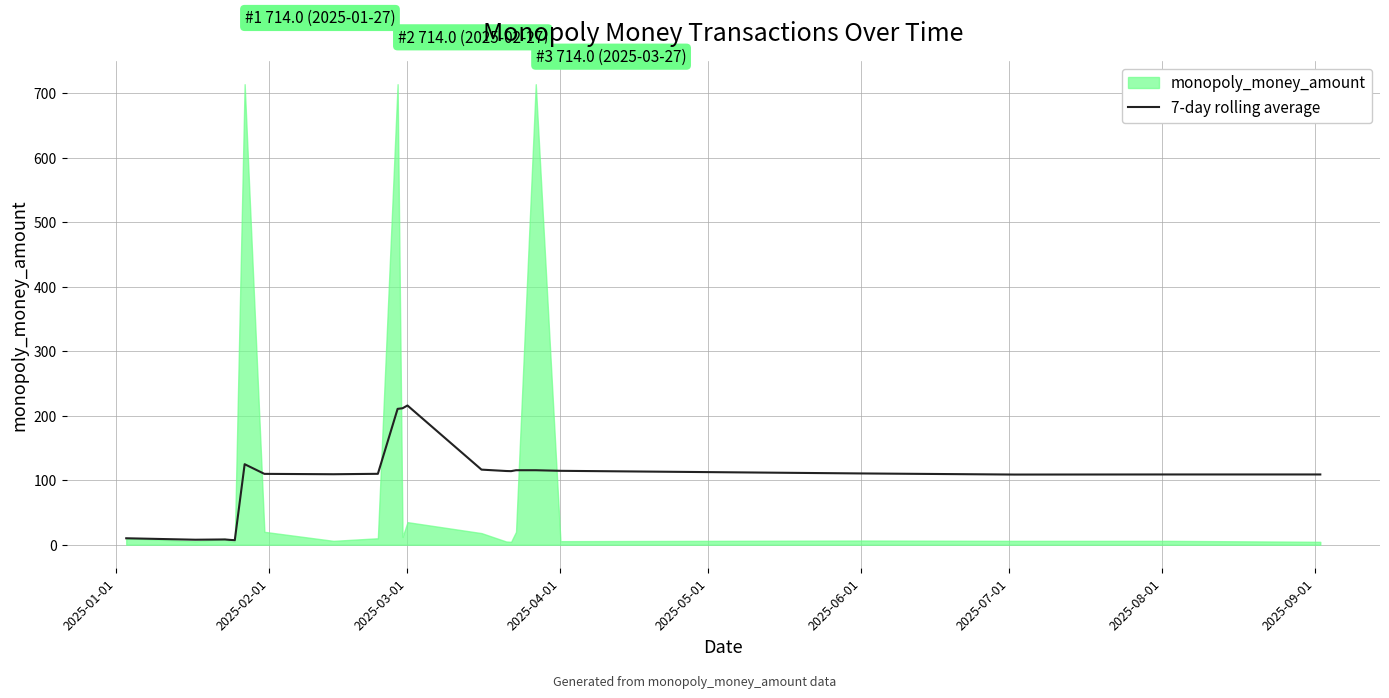

Reading right to left, extract all data points from this chart.

108.9	108.9	108.8	110.5	114.6	115.5	115.5	114.1	114.3	116.4	215.9	211.6	210.6	109.9	109.3	109.9	124.8	7.0	7.5	8.2	7.8	10.0